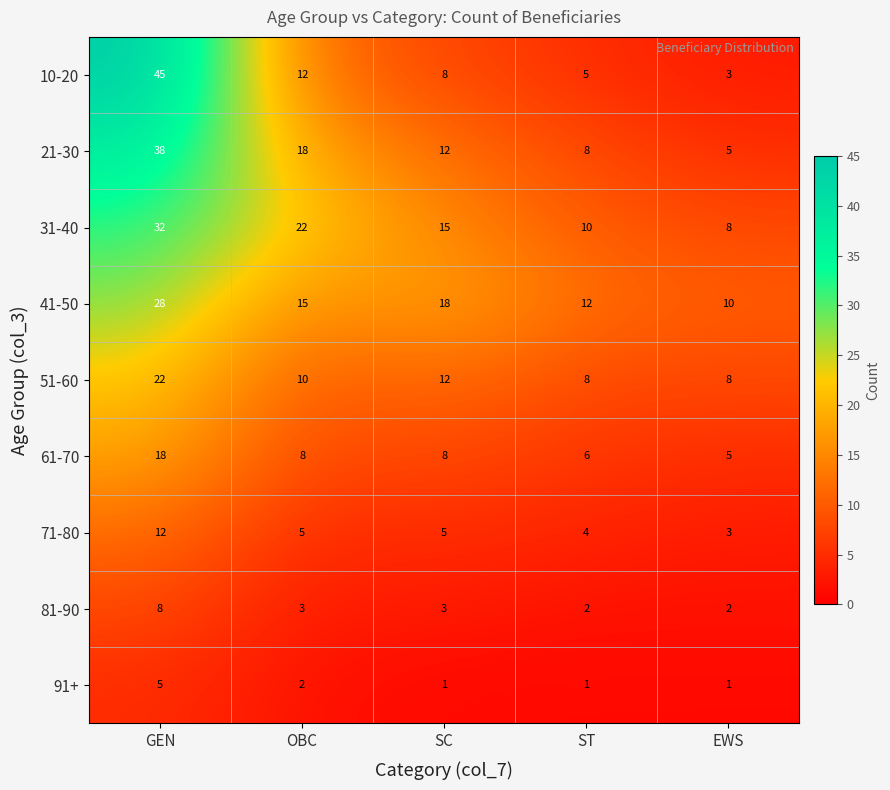

The value of 31-40 at EWS is 8. True or false?

True